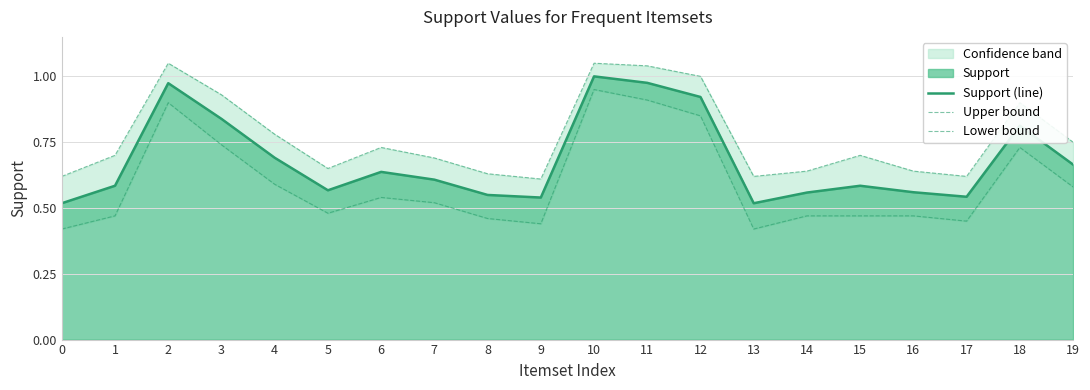

Which category has the highest value in the Support (line) series?

10